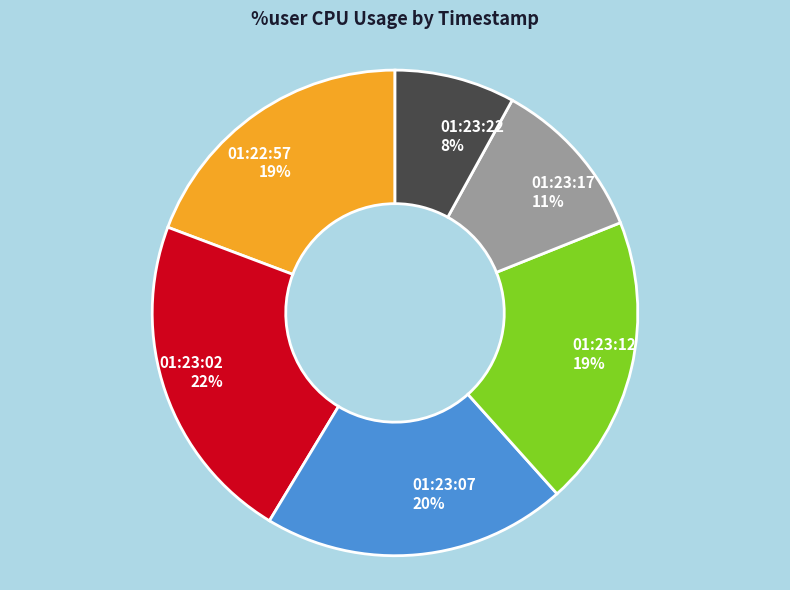

How many segments does this pie chart have?

6